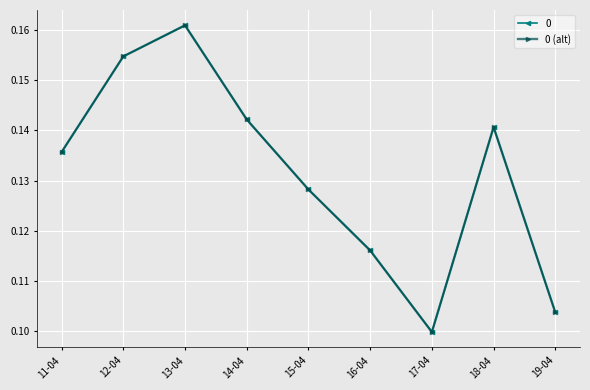

What is the greatest value displayed?

0.2